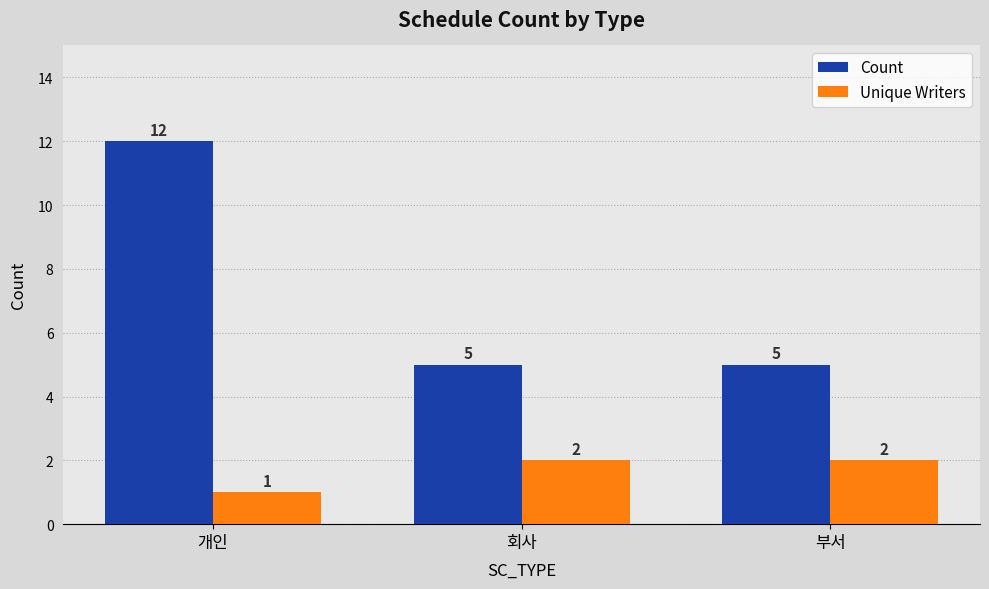

What is the label of the 1st bar from the left?

개인